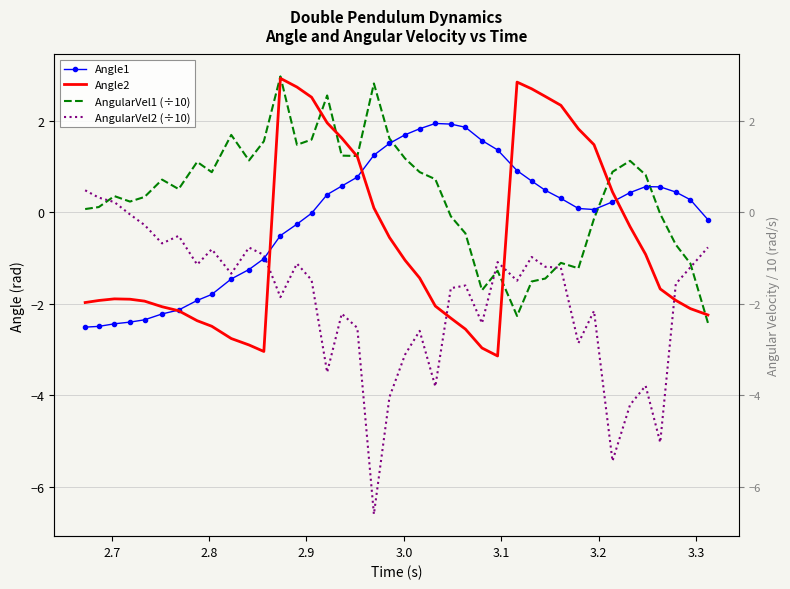

True or false: Angle2 has more than 1 points higher than both neighbors.

True